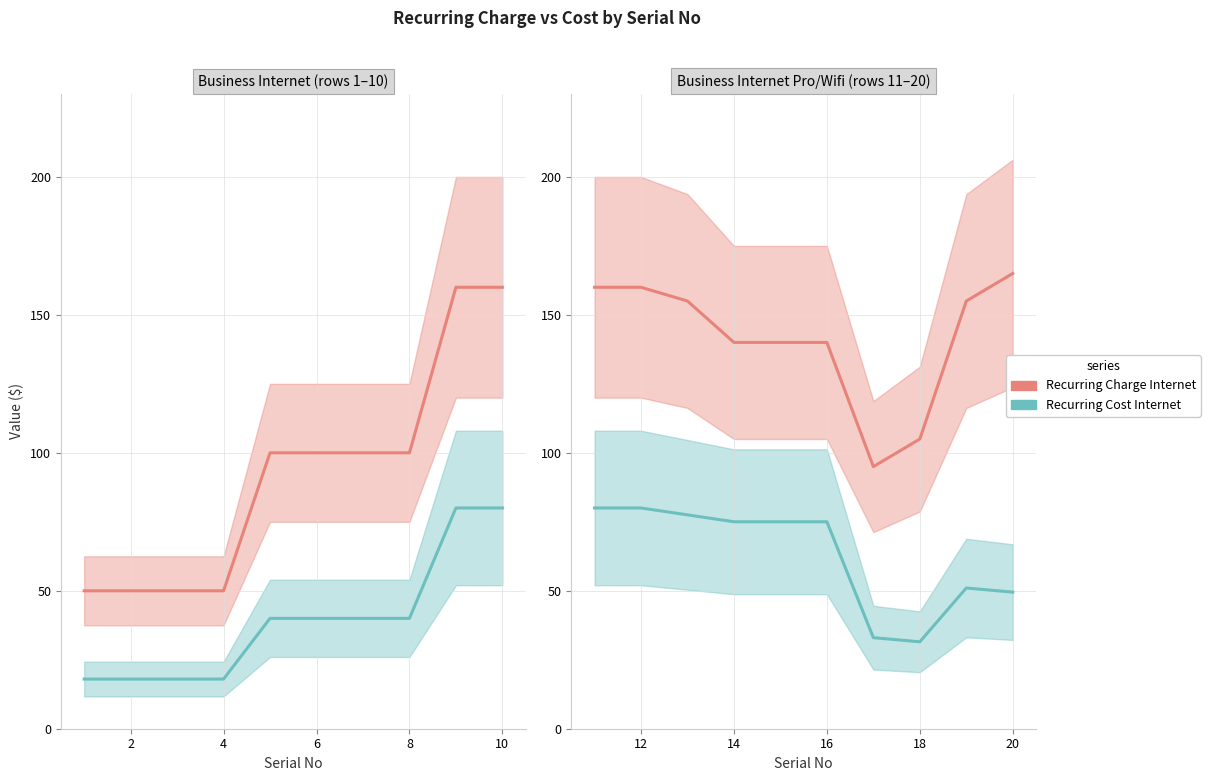

Is the value of Recurring Cost Internet at 16 greater than the value of Recurring Charge Internet at 14?

No